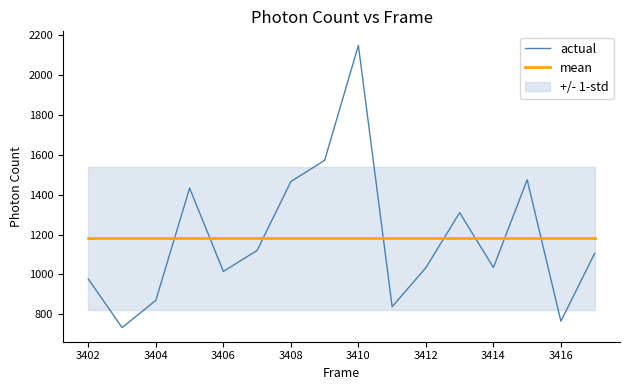

At which label does actual reach its peak?

3410